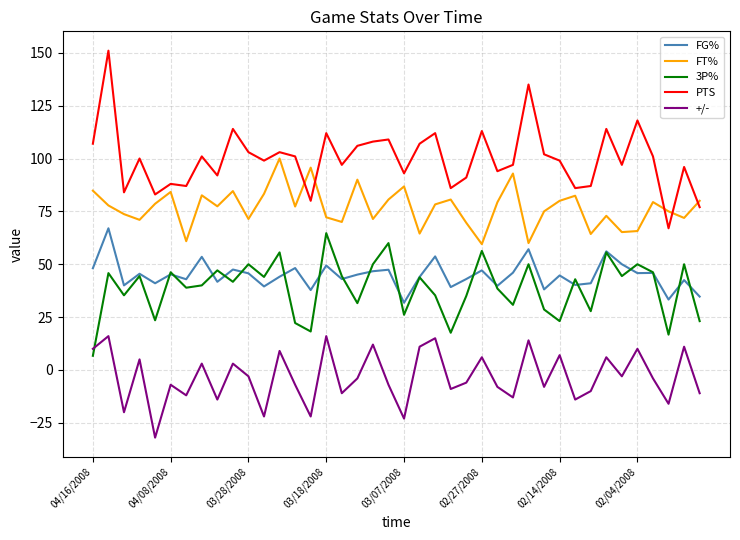

What is the difference between the second highest and second lowest values in the +/- series?

39.0